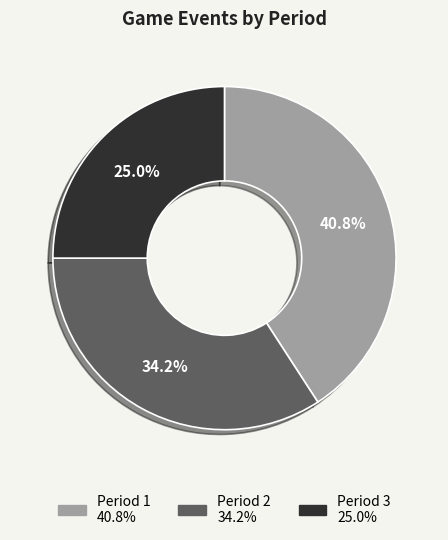

Is it true that Period 3 is 19% of the pie?

False